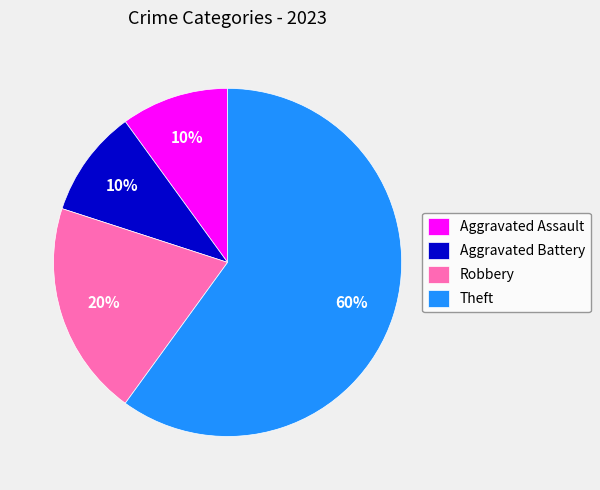

Combined, do Aggravated Battery and Theft account for over 50%?

Yes